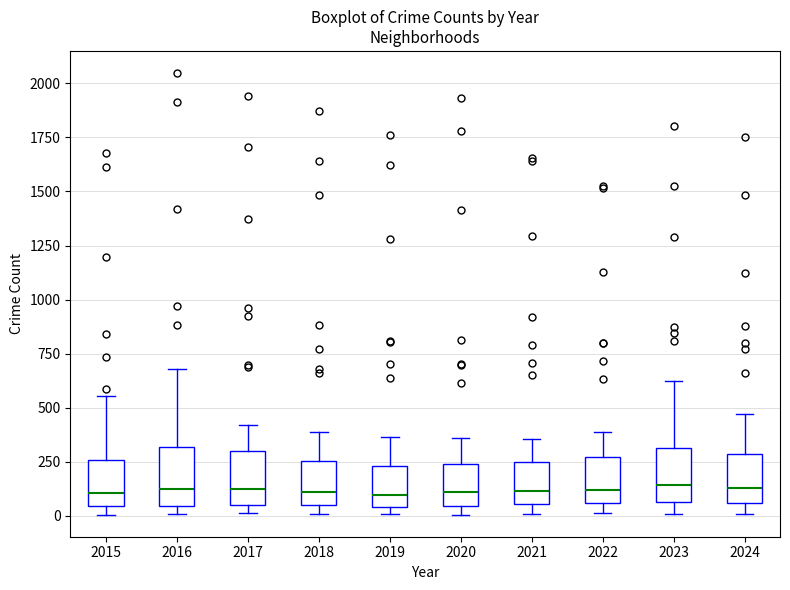

Reading left to right, transcribe this box plot: for each box, give where its median line is, the range the box spans, and where its two whiskers end, as read against the y-axis. The values are not printed on the chart, so give them approximately, as read against the axis.

2015: median 100, box 50 to 250, whiskers 0 to 550
2016: median 100, box 50 to 300, whiskers 0 to 700
2017: median 100, box 50 to 300, whiskers 0 to 400
2018: median 100, box 50 to 250, whiskers 0 to 400
2019: median 100, box 50 to 250, whiskers 0 to 350
2020: median 100, box 50 to 250, whiskers 0 to 350
2021: median 100, box 50 to 250, whiskers 0 to 350
2022: median 100, box 50 to 250, whiskers 0 to 400
2023: median 150, box 50 to 300, whiskers 0 to 600
2024: median 150, box 50 to 300, whiskers 0 to 450